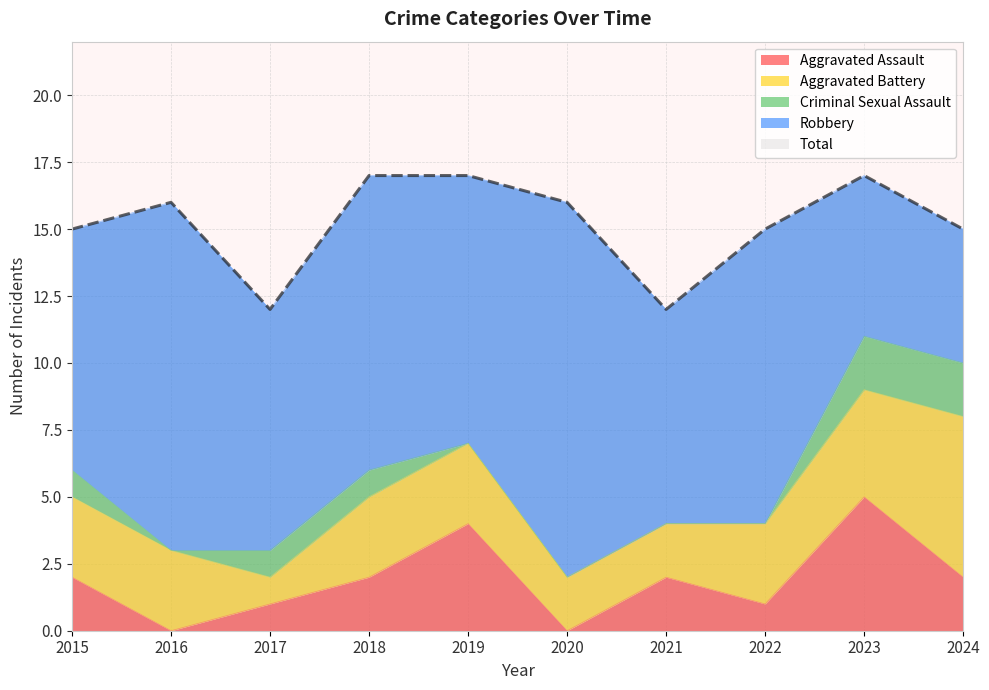

At which category is the sum across all series the highest?

2018